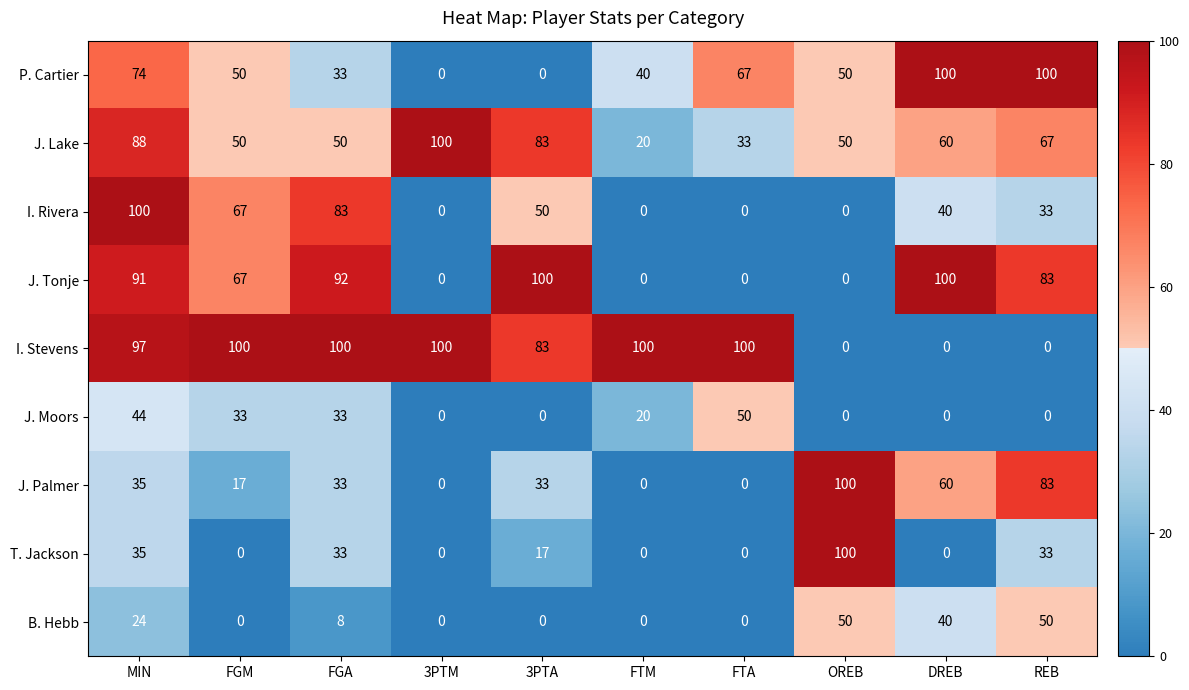

What is the total value across all series at FGM?

384